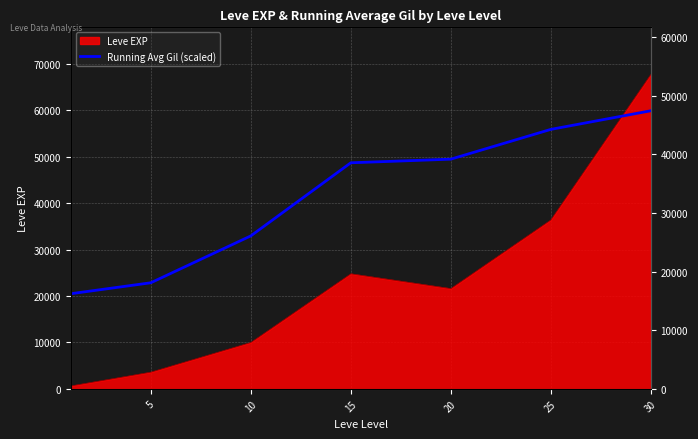

How many data points does each series have?

7